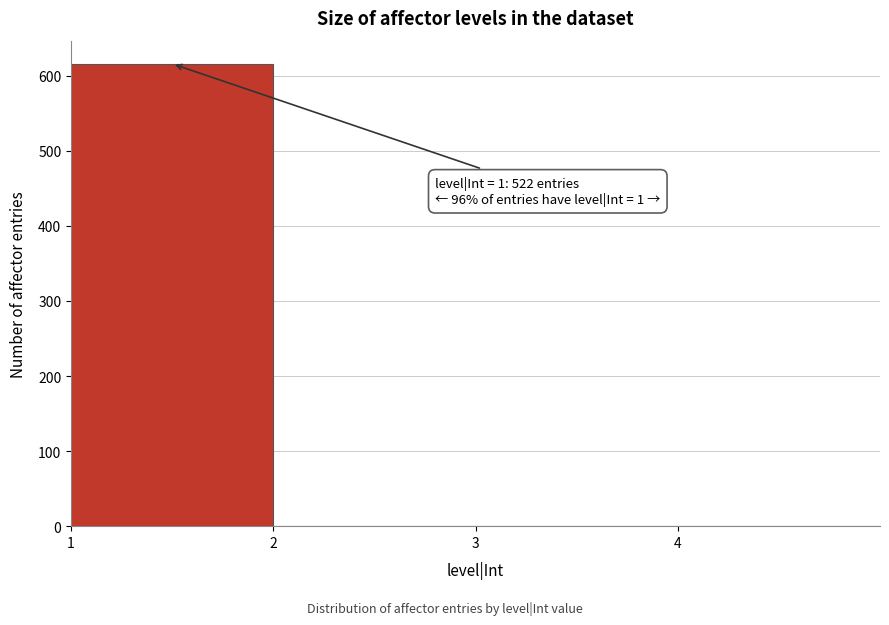

Which range on the x-axis has the tallest bar?

1 to 2